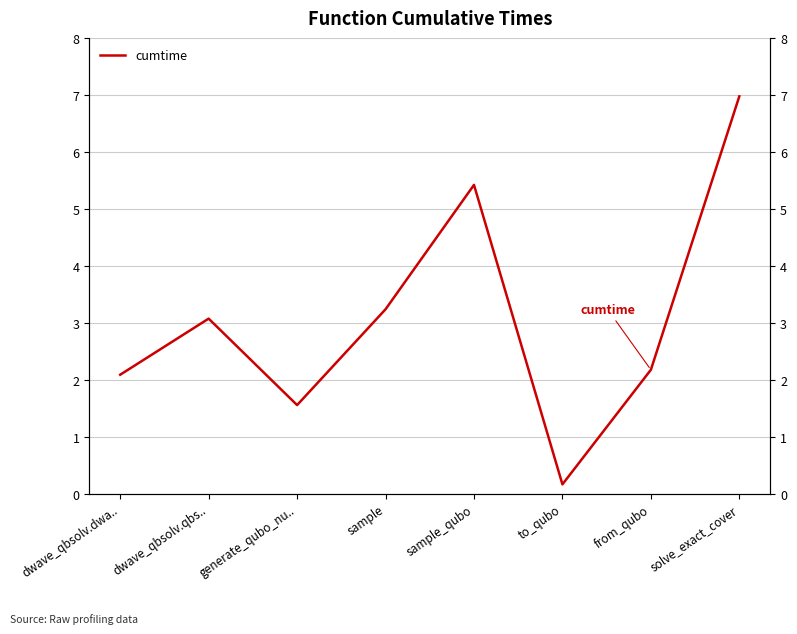

List the labels in order of value, smallest first.

to_qubo, generate_qubo_nu.., dwave_qbsolv.dwa.., from_qubo, dwave_qbsolv.qbs.., sample, sample_qubo, solve_exact_cover